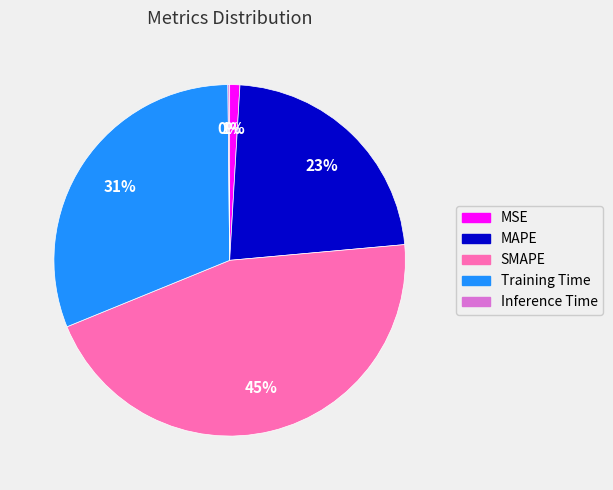

What is the ratio of the value at SMAPE to the value at Training Time?

1.5